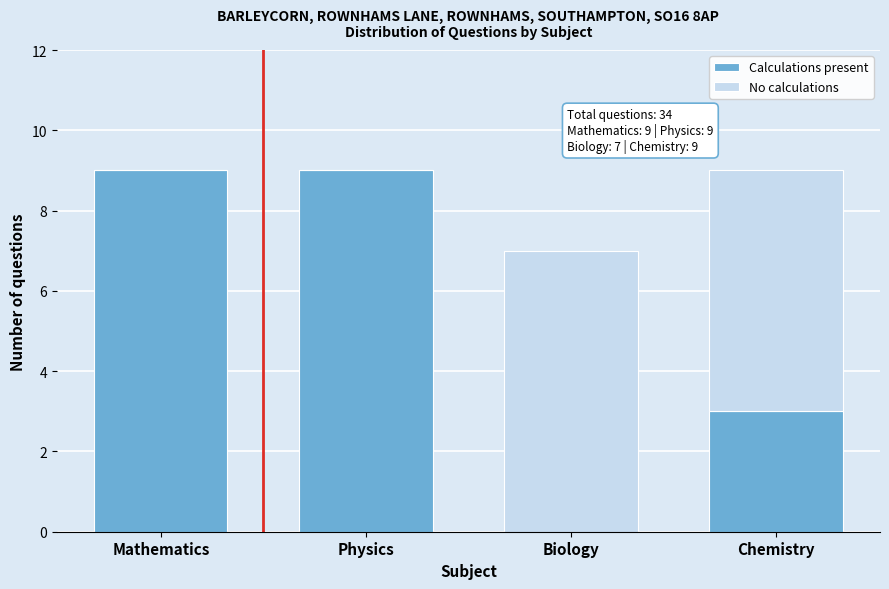

Reading left to right, what are the values for Calculations present?

Mathematics=9	Physics=9	Biology=0	Chemistry=3